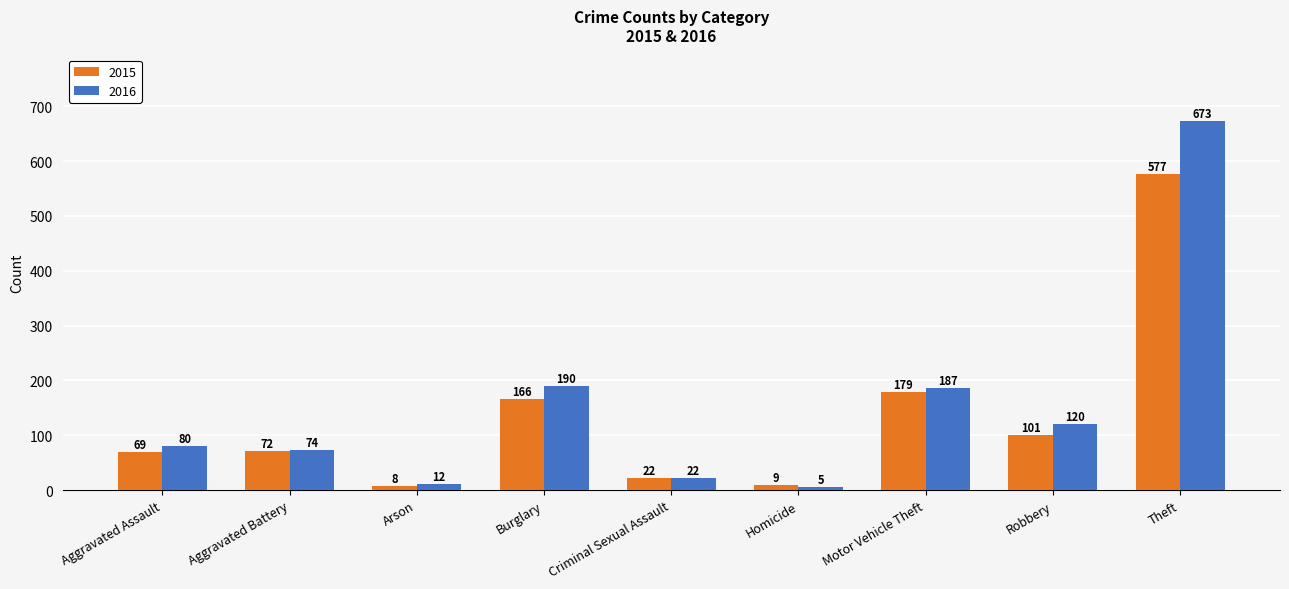

True or false: 2016 has a value of 123 at Aggravated Battery.

False